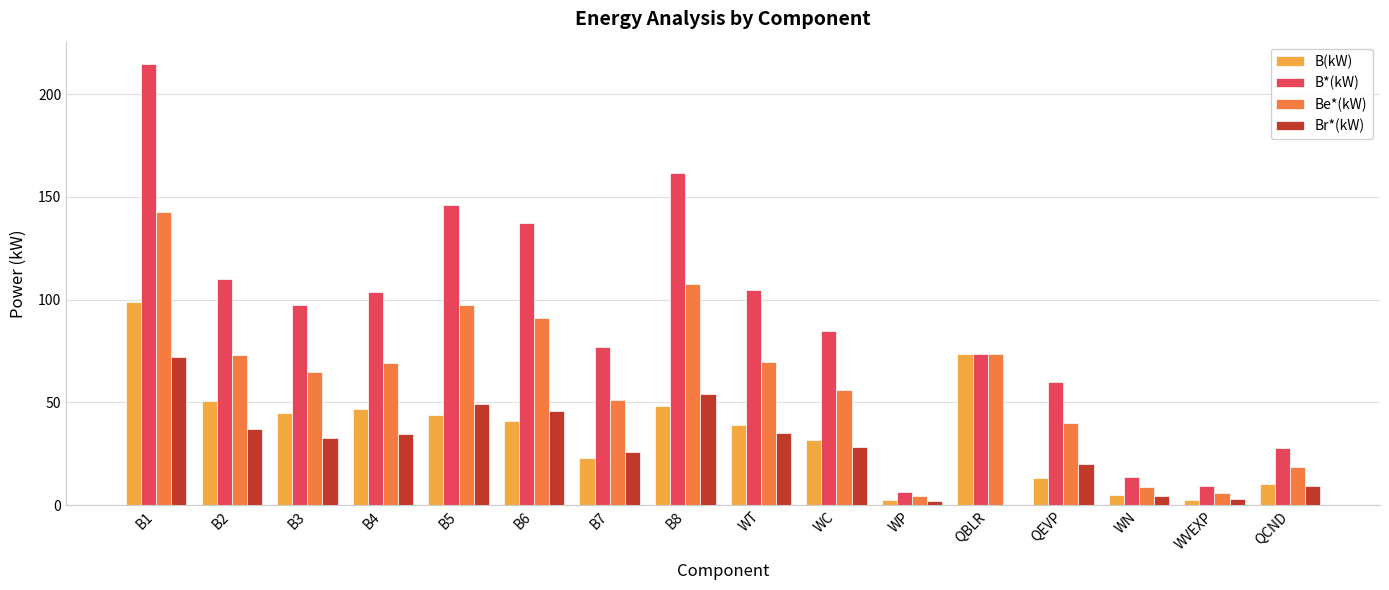

How many data points in Be*(kW) are above 69?

8